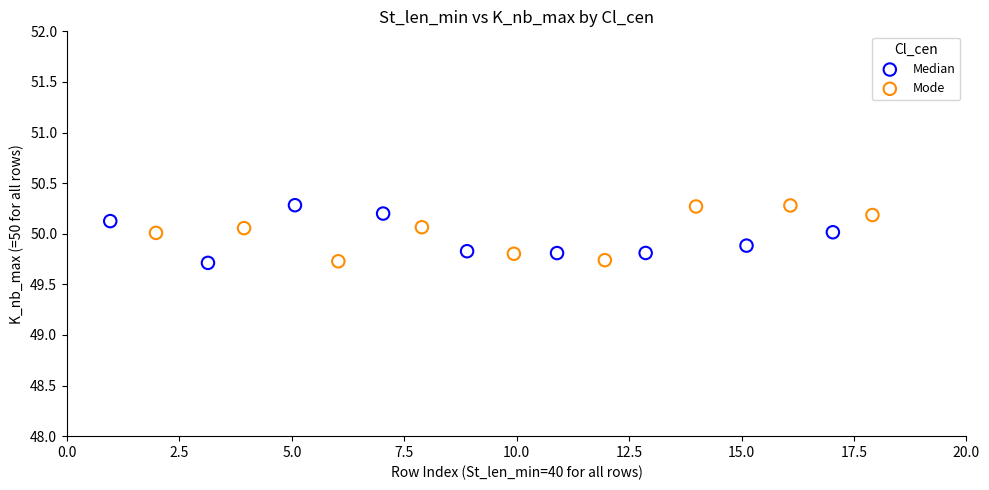

What are all the series names shown in the legend?

Median, Mode